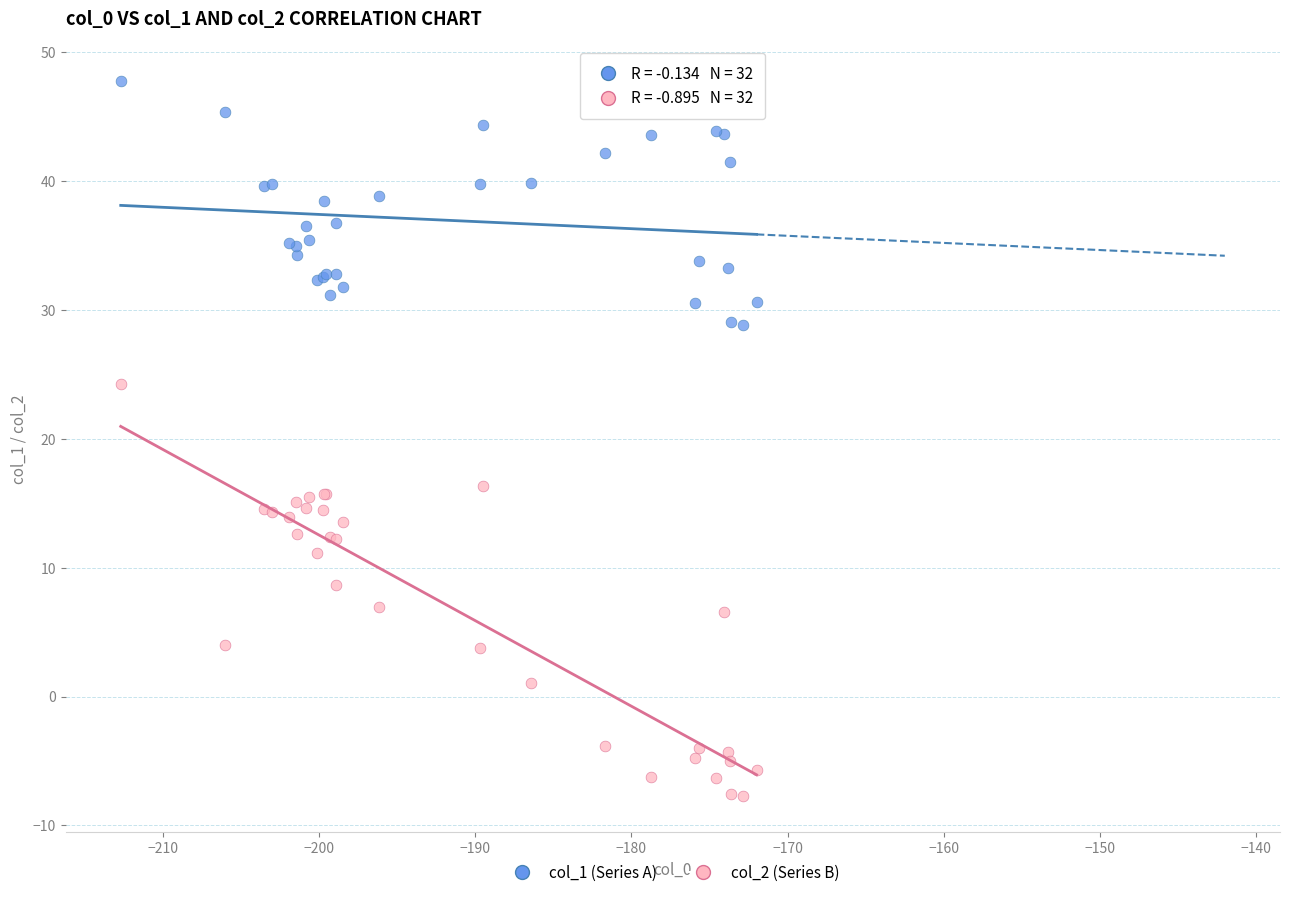

Which series reaches the maximum Y coordinate?

col_1 (Series A)